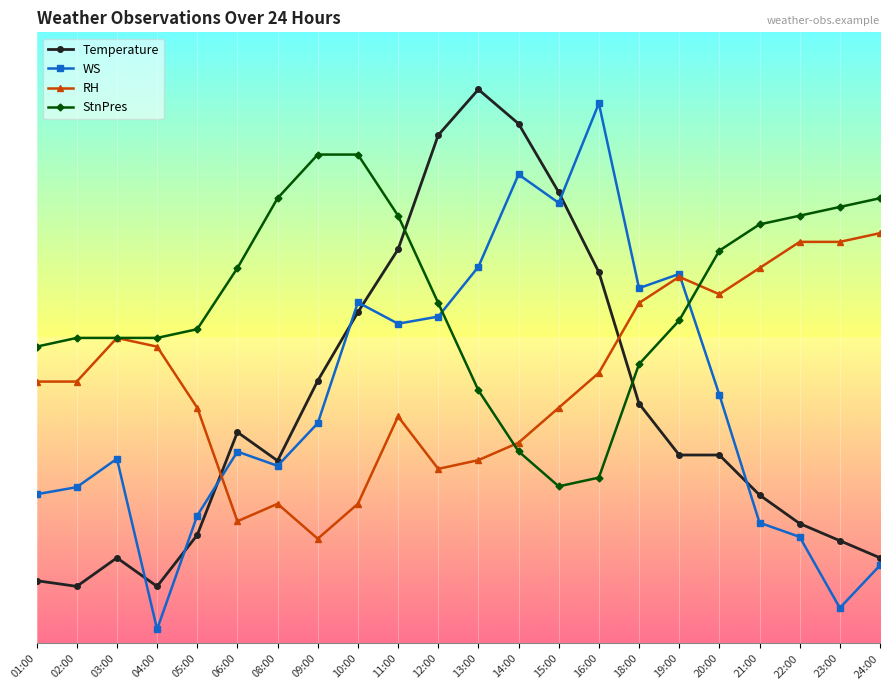

At which category is the sum across all series the highest?

14:00